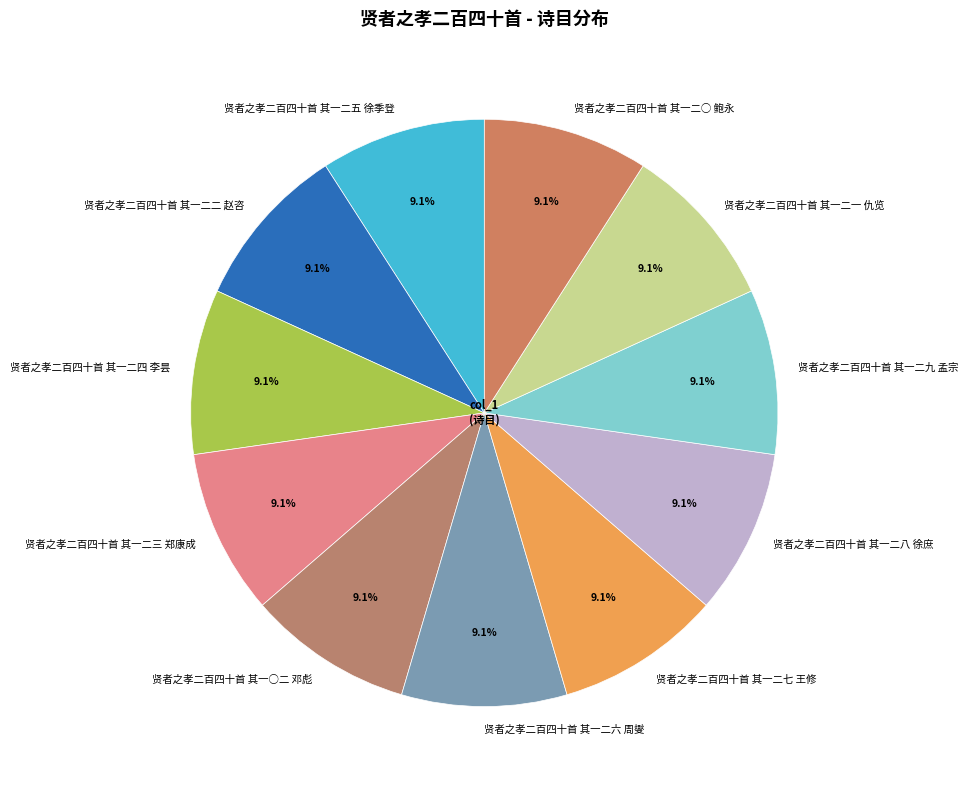

Combined, do 贤者之孝二百四十首 其一二六 周燮 and 贤者之孝二百四十首 其一二一 仇览 account for over 50%?

No